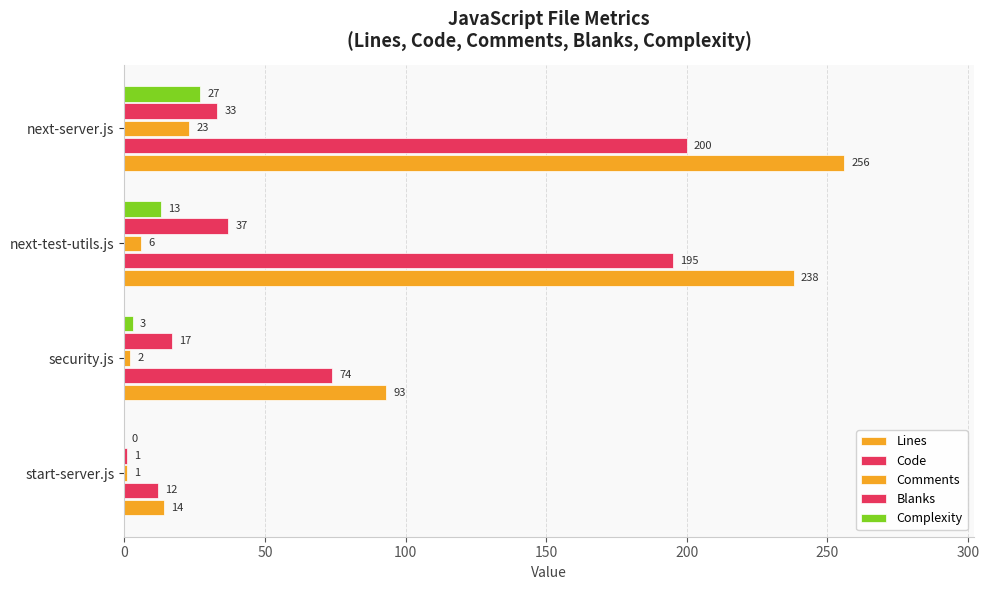

How many series are shown in this chart?

5